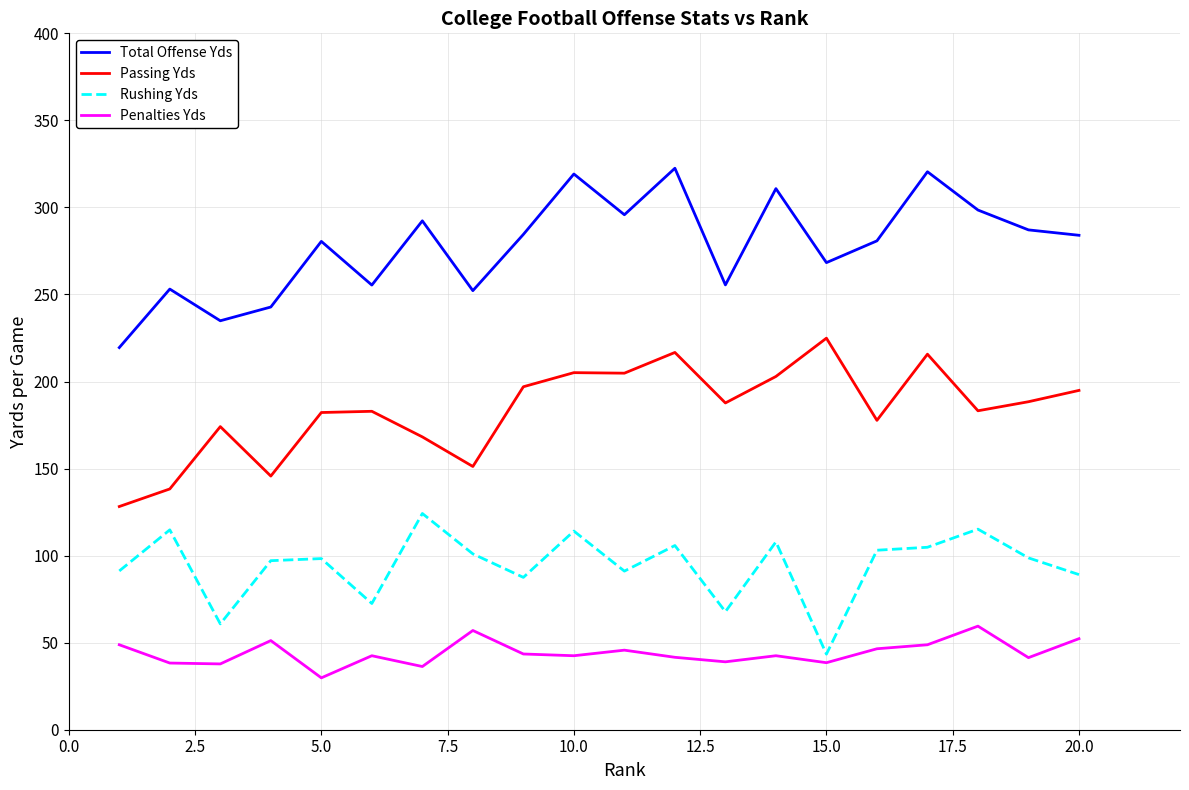

Which series has the largest total across all categories?

Total Offense Yds